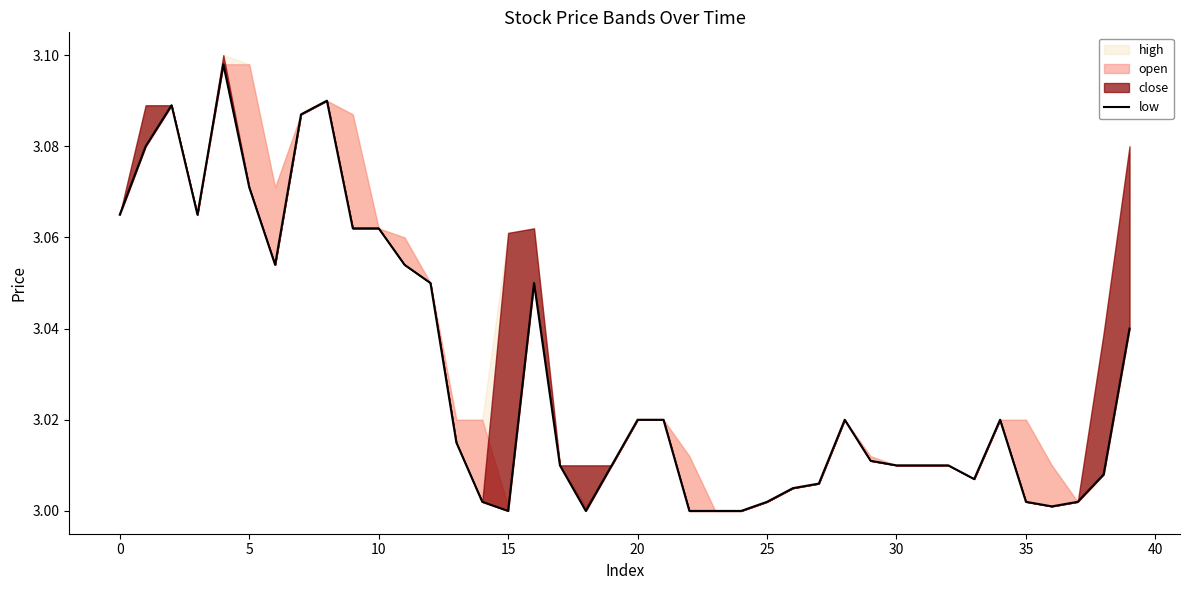

The value at 27 is 4.6. True or false?

False